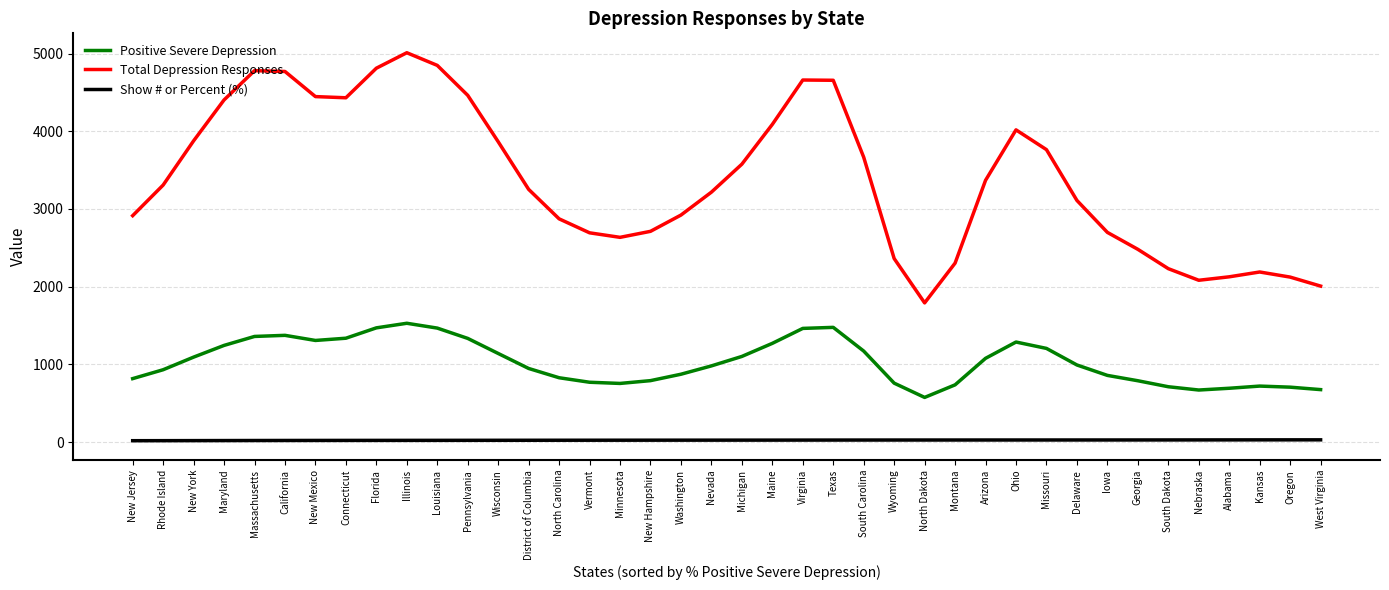

What is the minimum value for Total Depression Responses?

1791.7